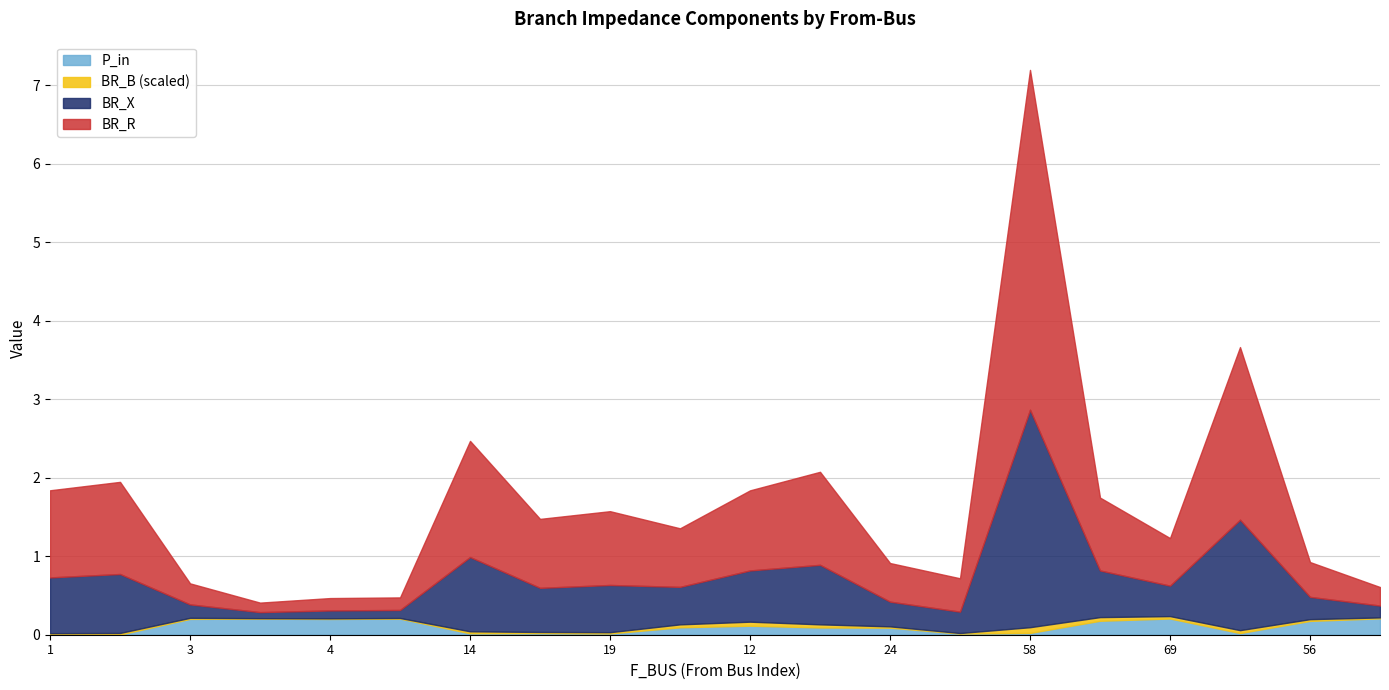

True or false: BR_B and BR_X intersect in this chart.

False